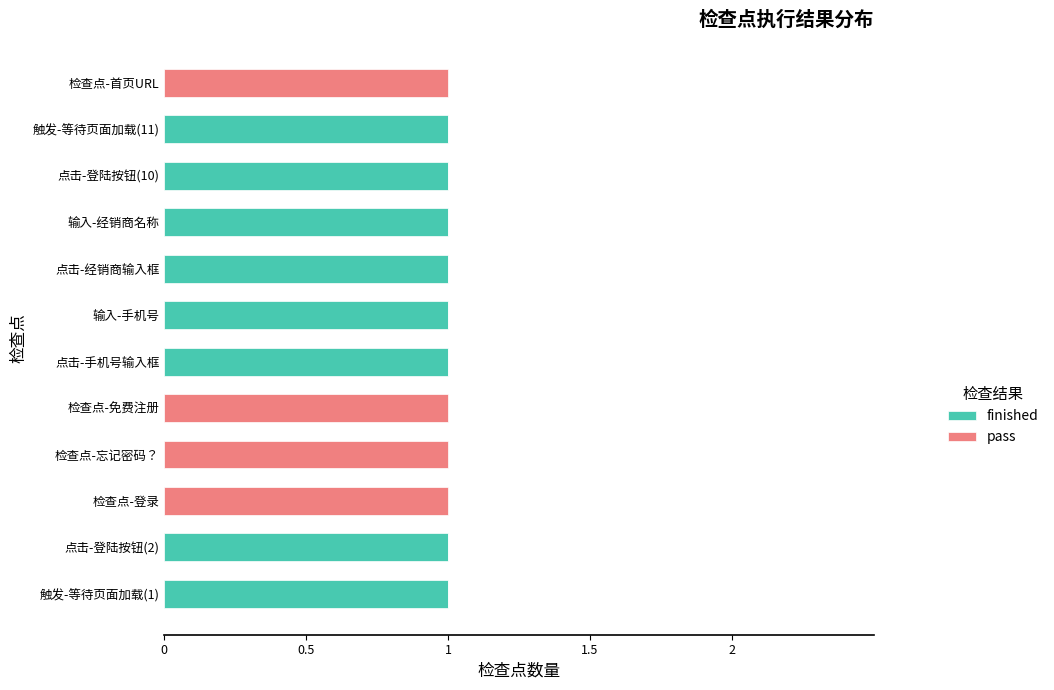

The finished series shows 0 at 检查点-免费注册. True or false?

True